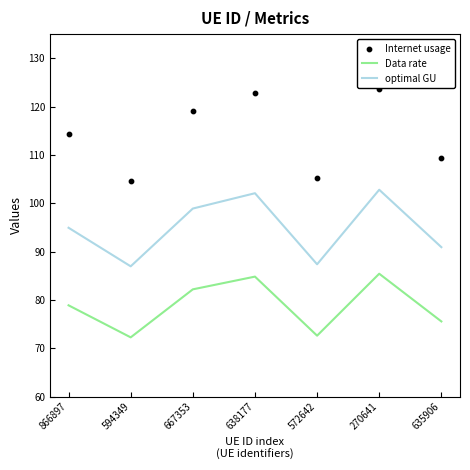

Which series has the widest spread of Y values?

Internet usage